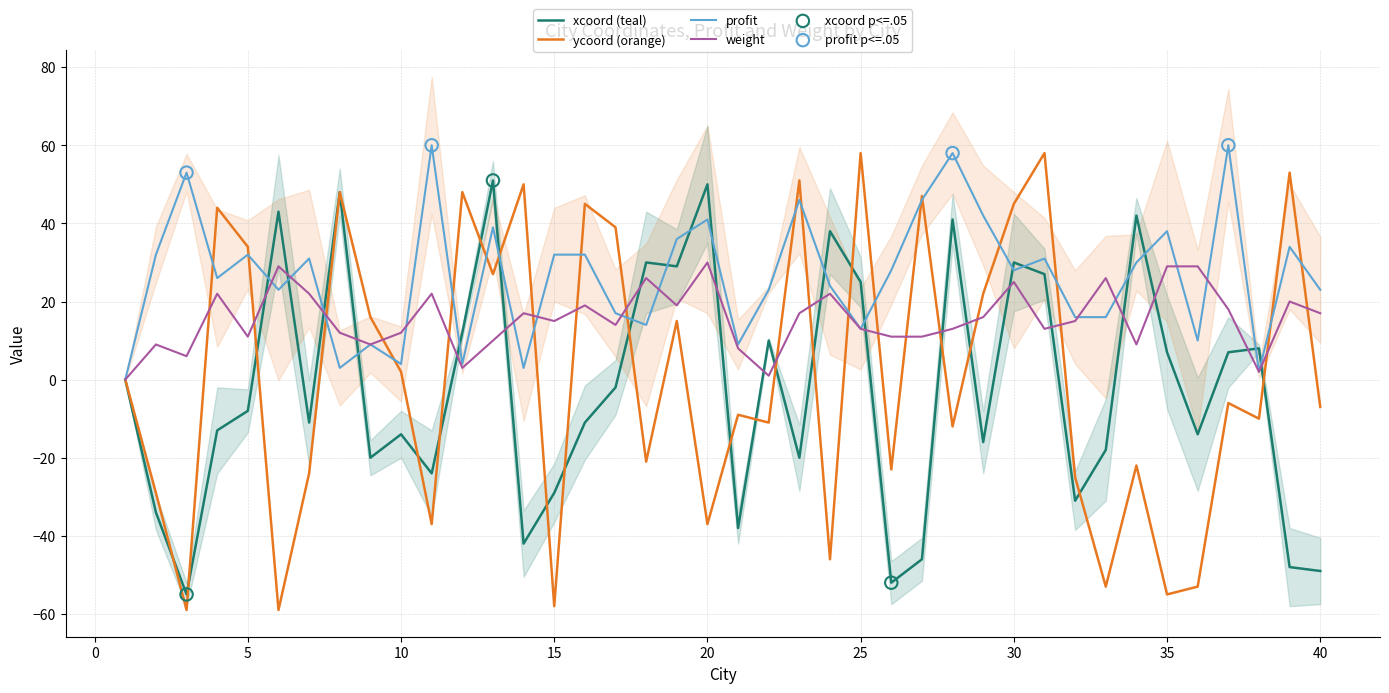

At which category is the sum across all series the highest?

31